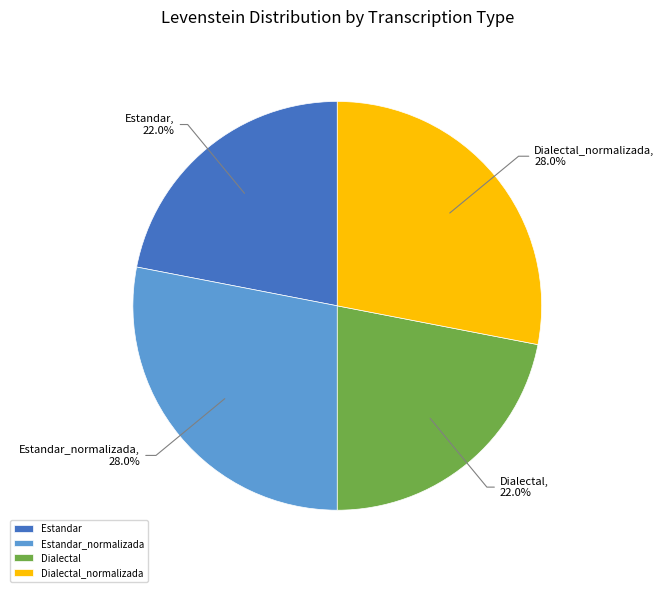

What percentage do Dialectal_normalizada and Dialectal together represent?

50.0%